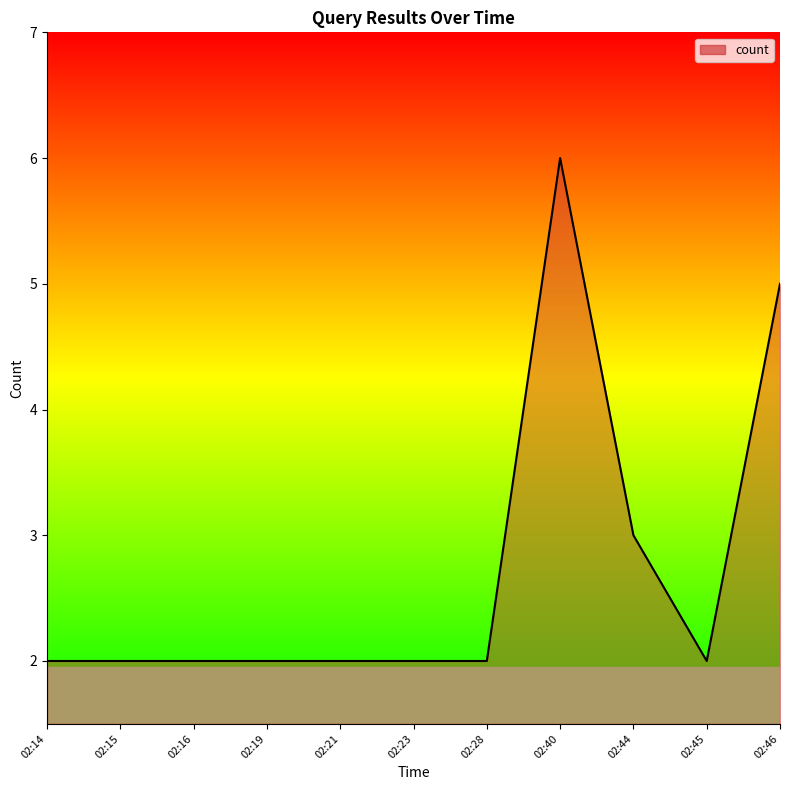

What is the difference between the maximum and minimum values?

4